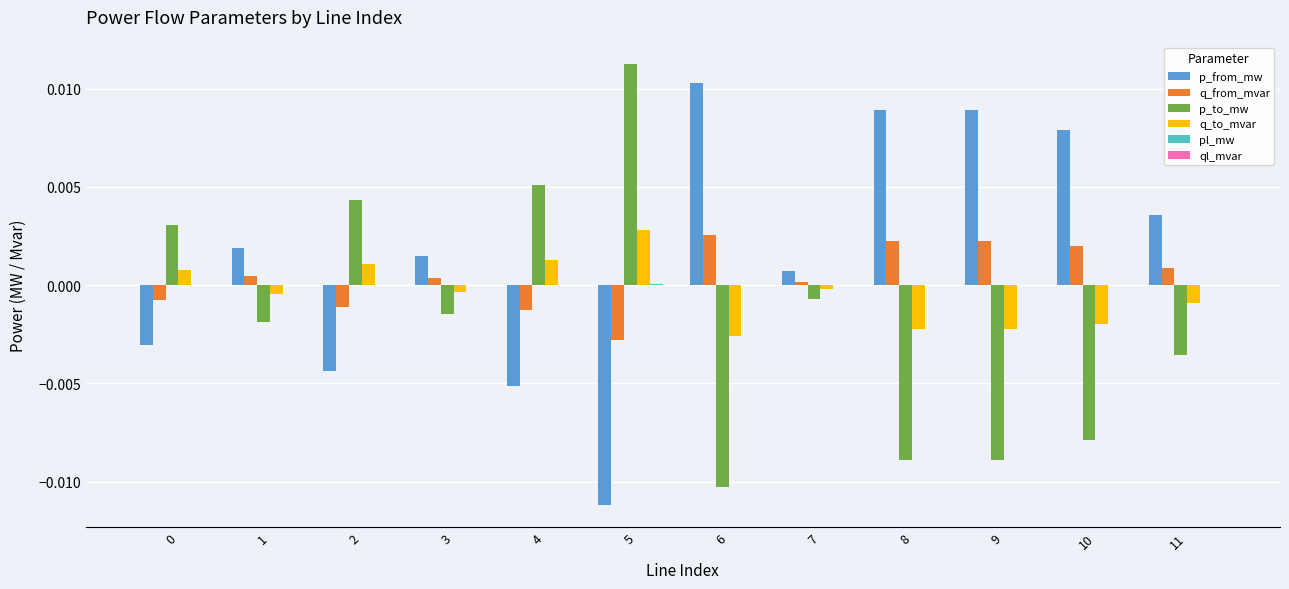

Is it true that p_from_mw equals -0.0 at 4?

True